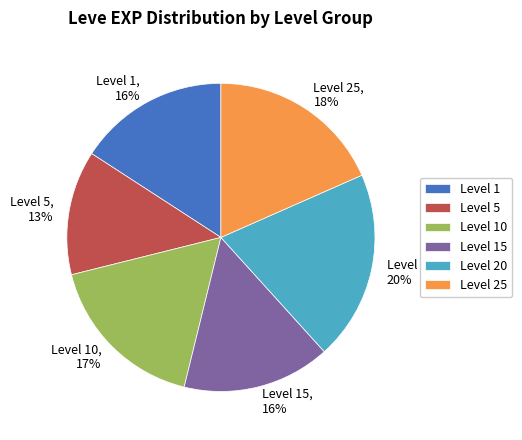

Is the sum of Level 1 and Level 15 greater than half?

No